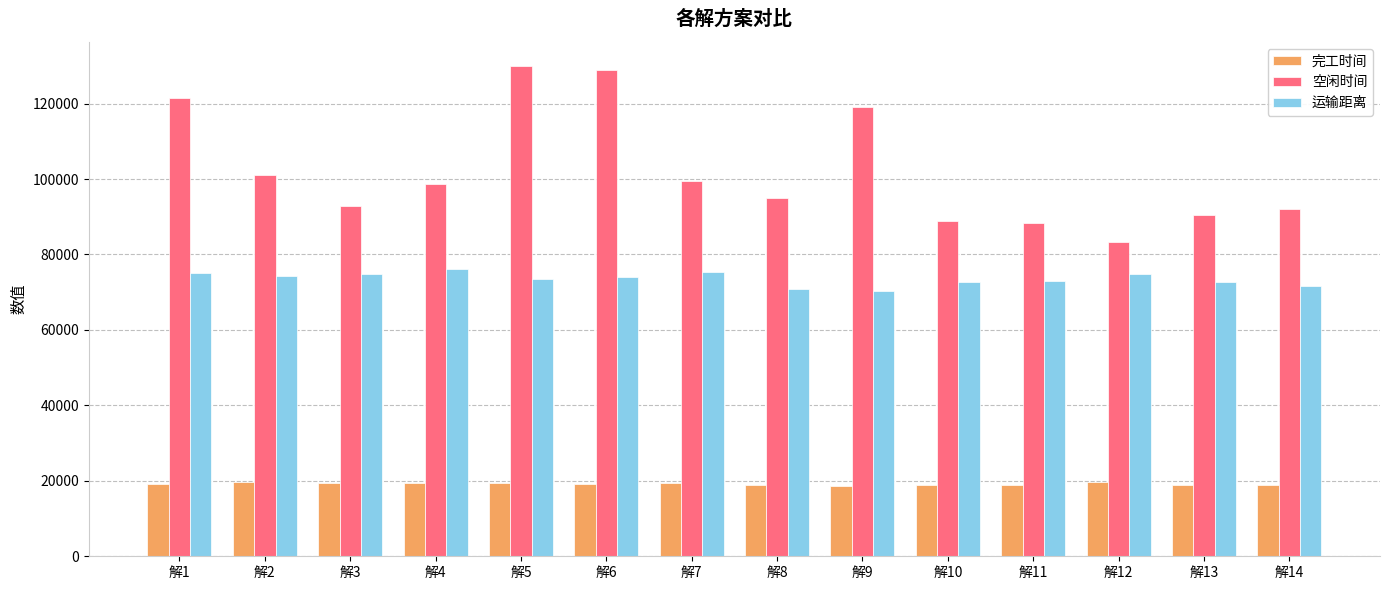

What is the difference between the maximum and second lowest values in the 完工时间 series?

703.3